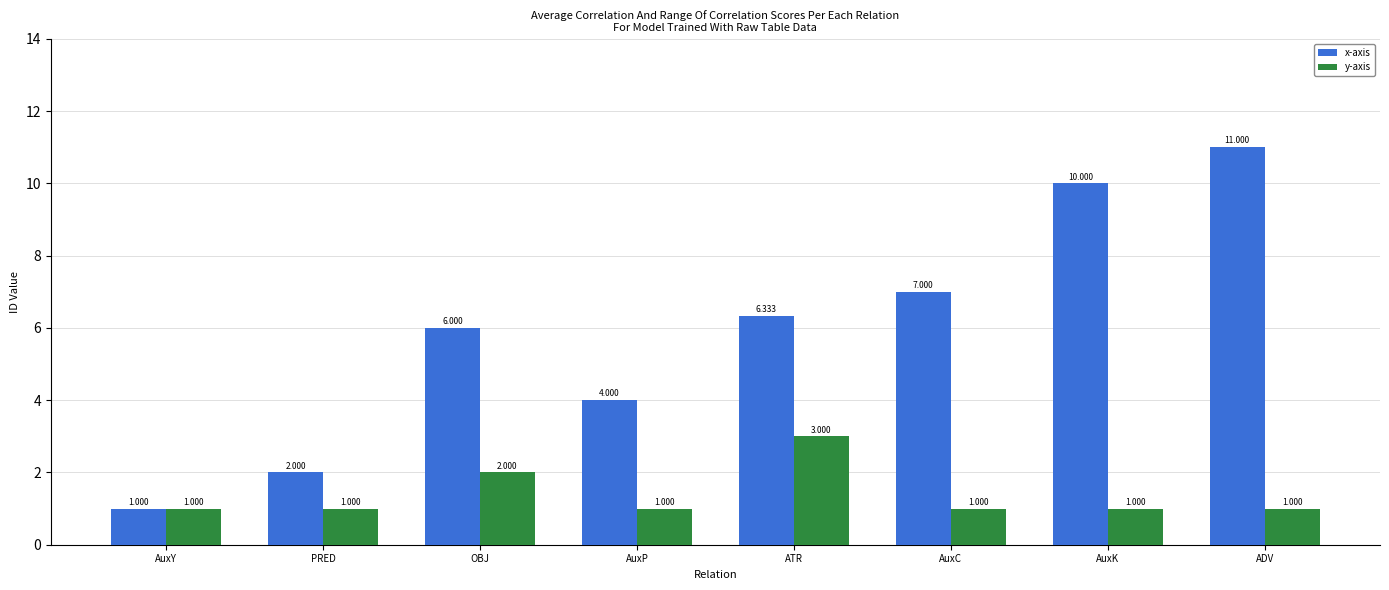

At which category is the sum across all series the highest?

ADV